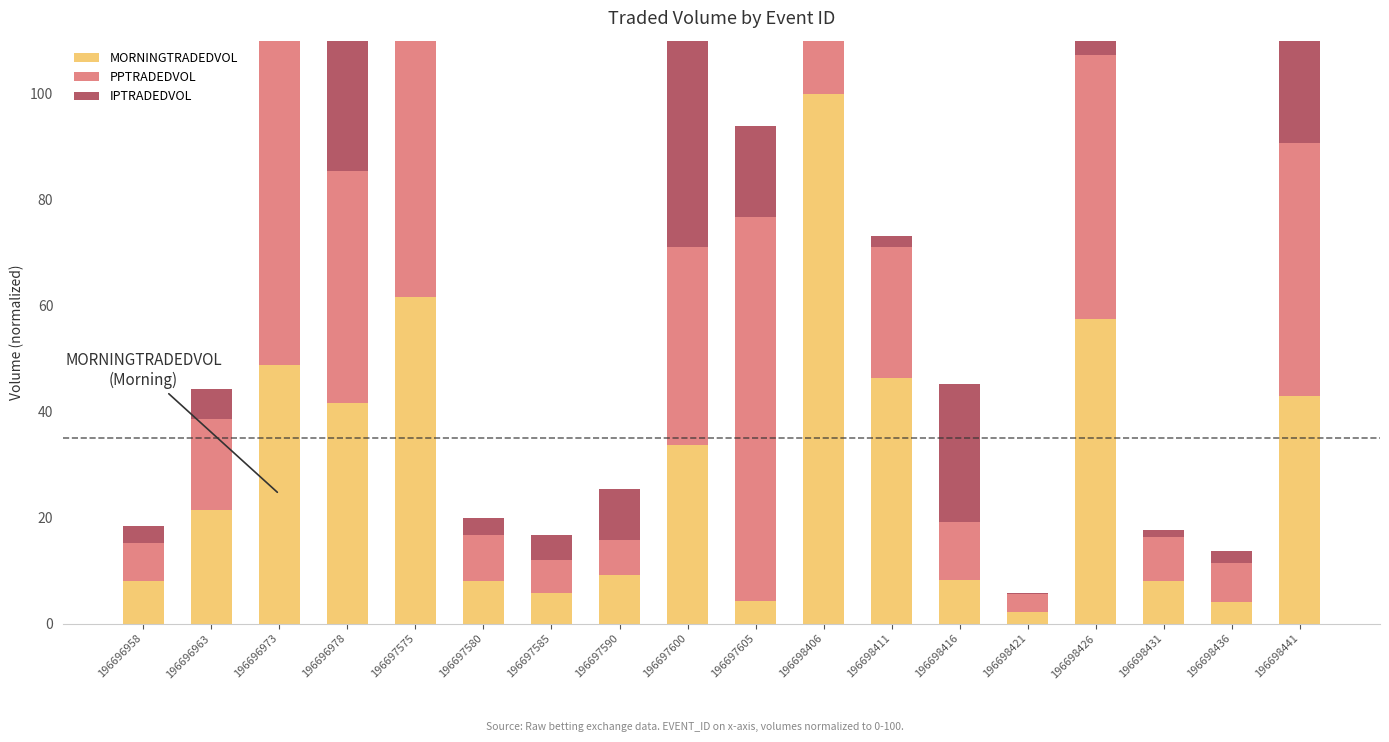

True or false: IPTRADEDVOL has a value of 30.4 at 196696973.

False